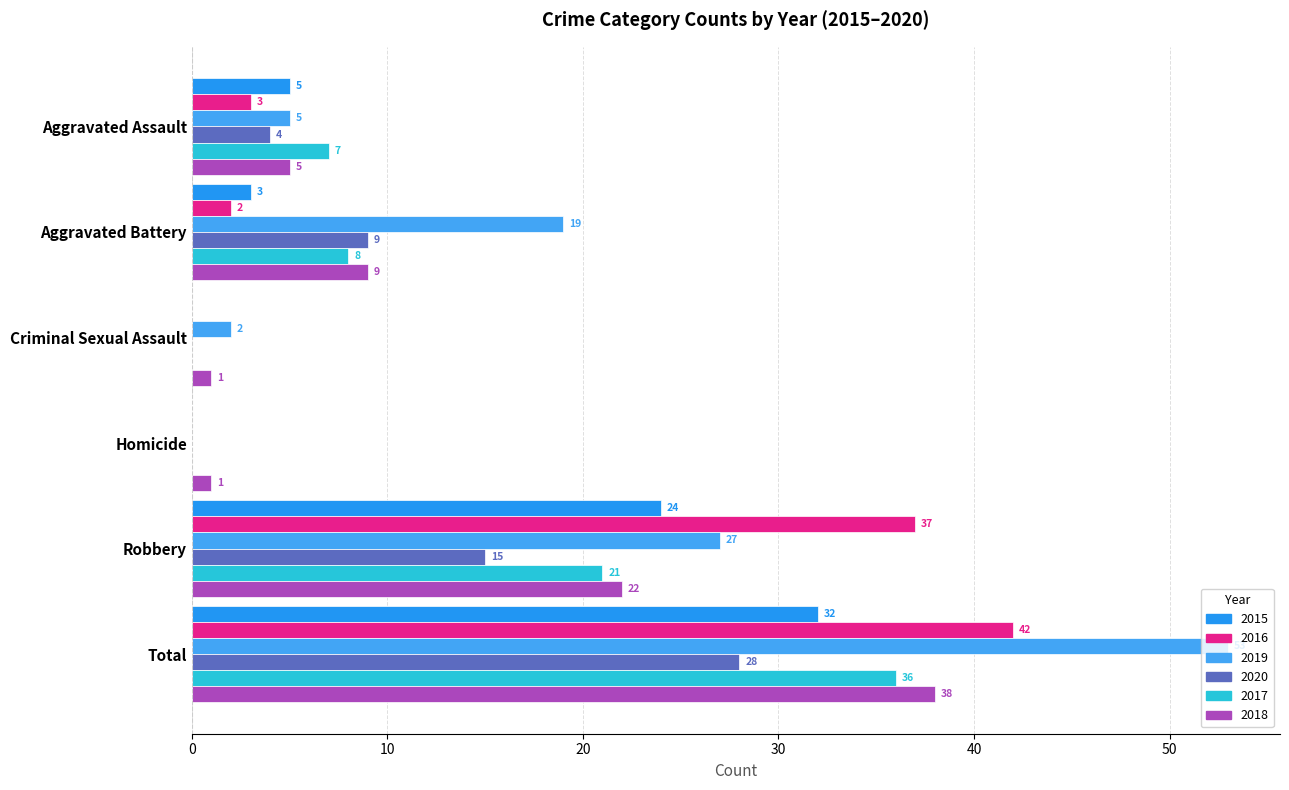

How many values in 2020 are above zero?

4